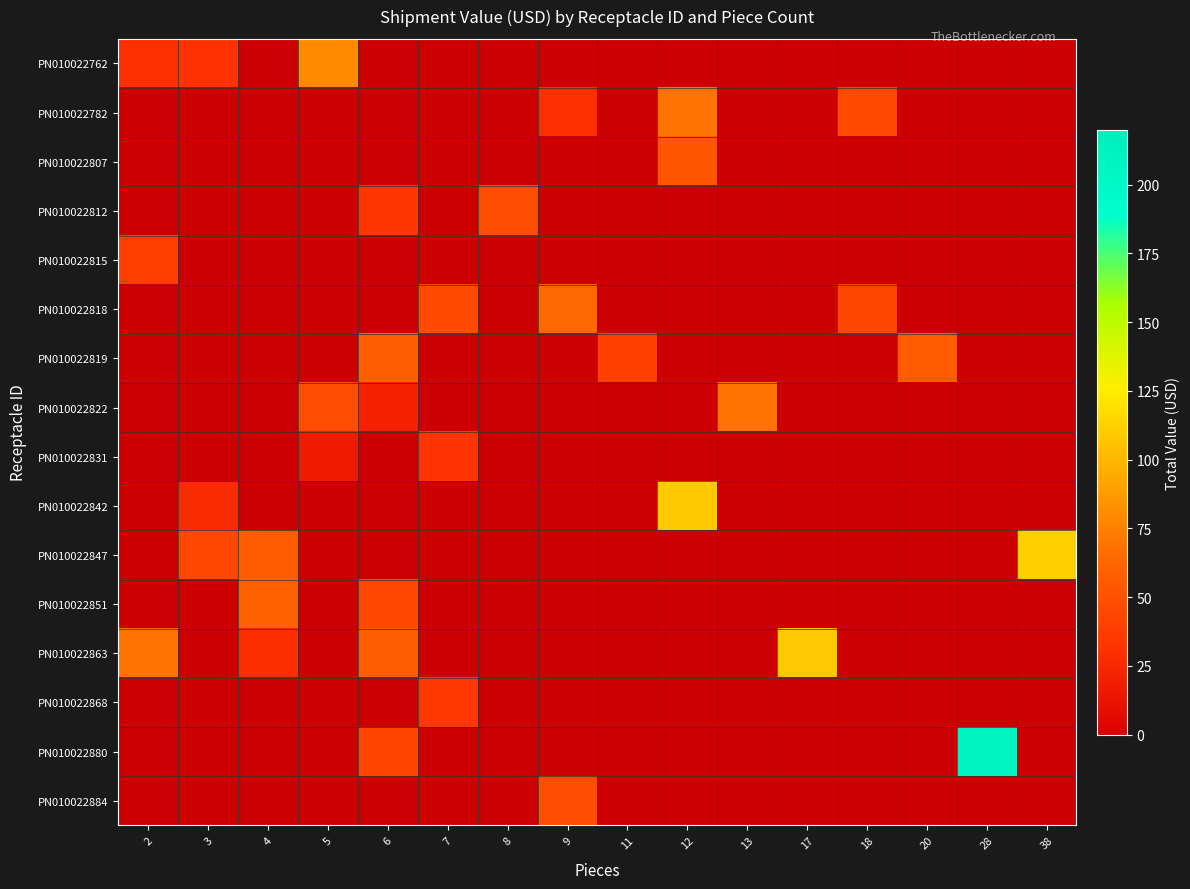

How many values in the row_6 series exceed 39?

3